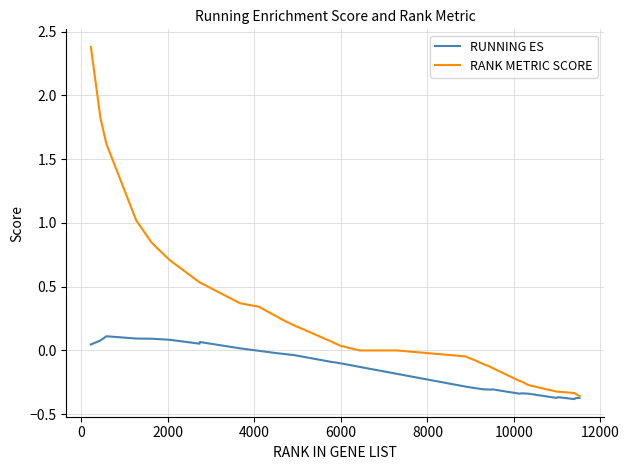

Which series has the largest total across all categories?

RANK METRIC SCORE